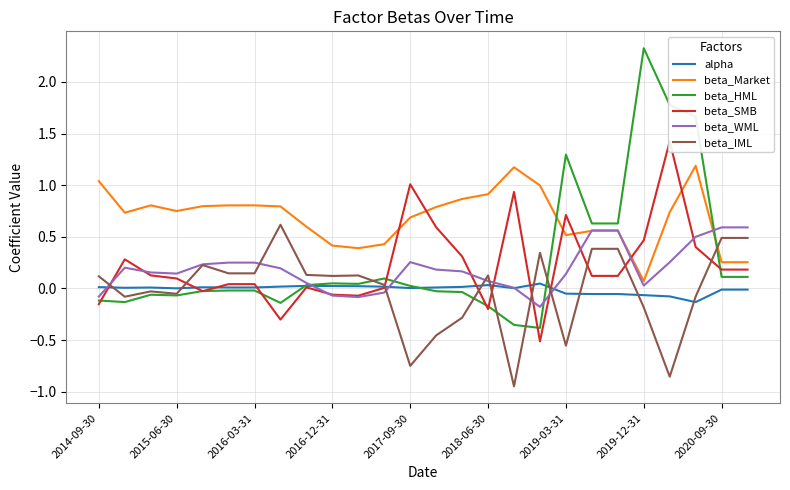

What is the maximum value for beta_SMB?

1.4